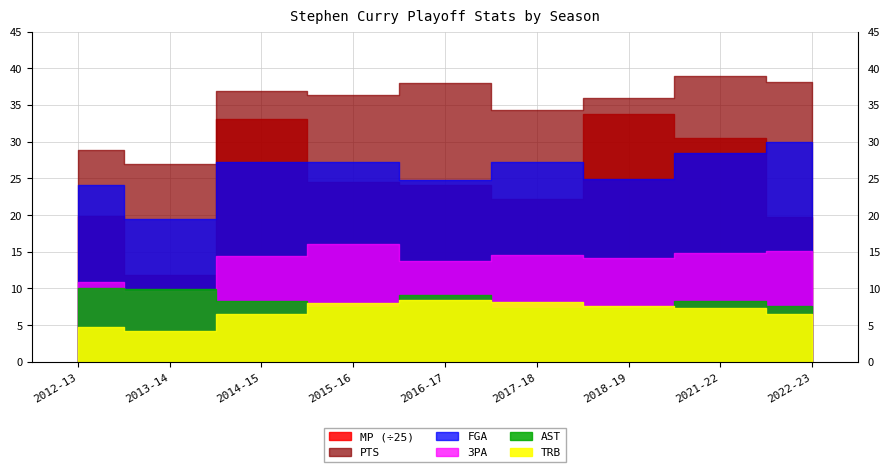

How many interior local peaks does the MP series have?

2